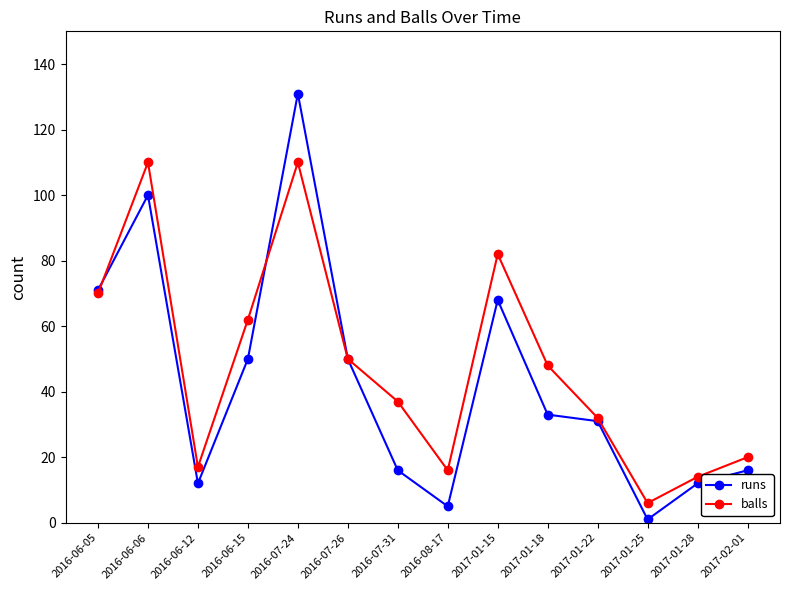

At which label does runs first exceed 33?

2016-06-05